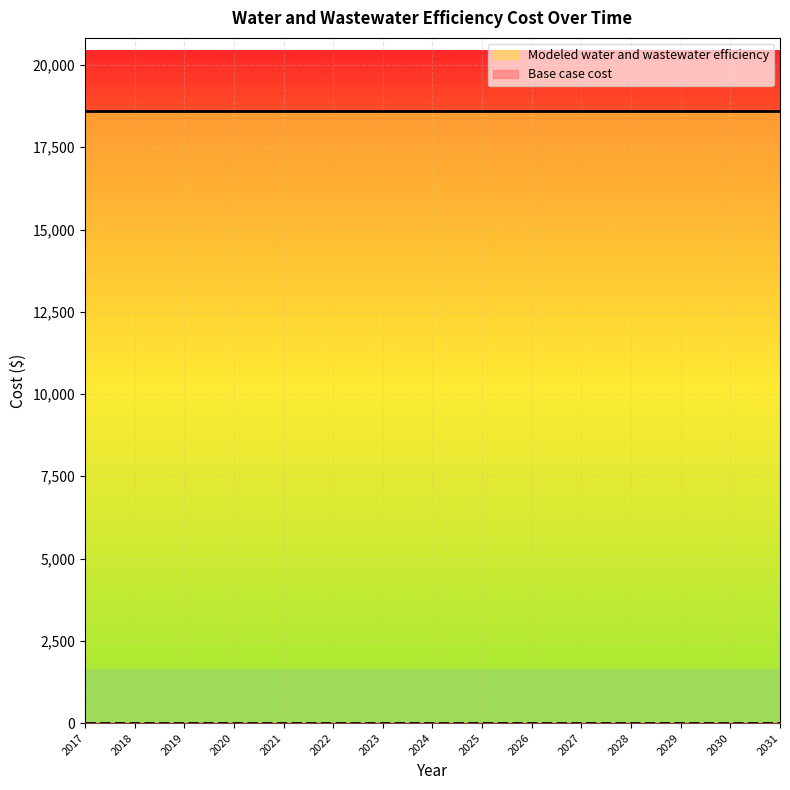

At how many categories does at least one series exceed 9206?

15